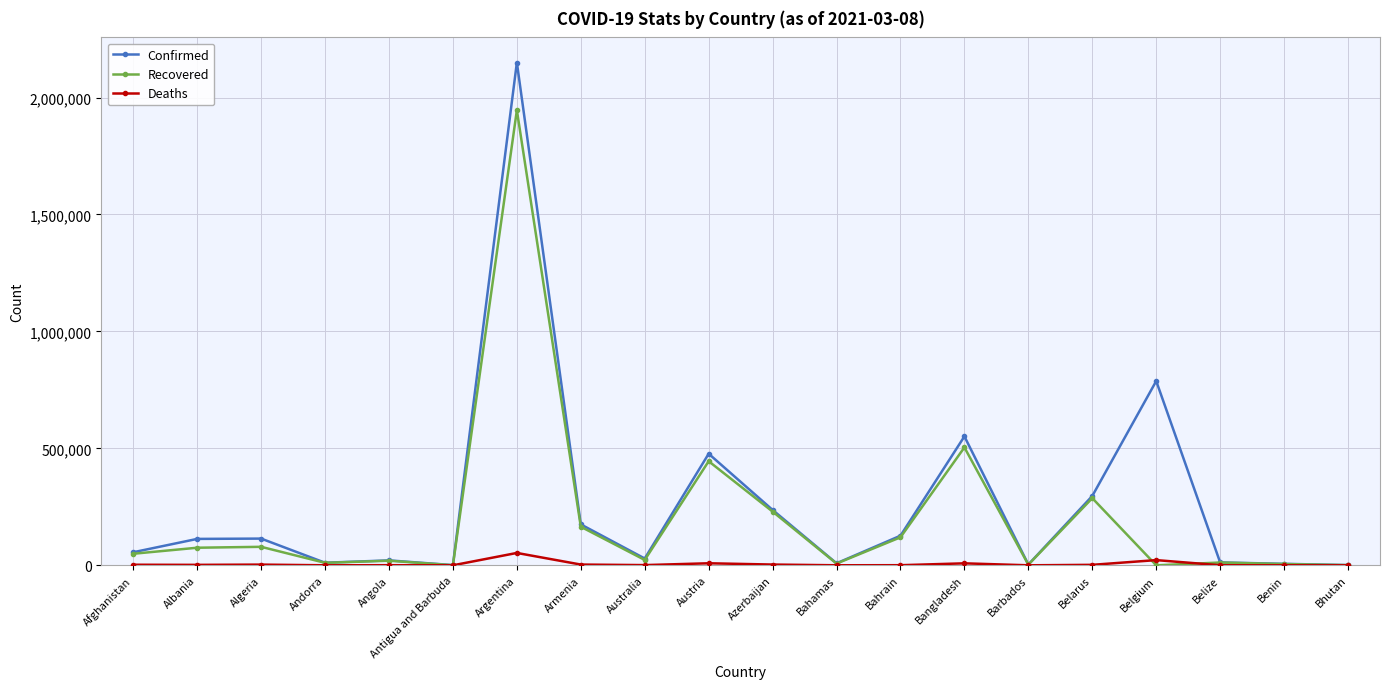

How many values in the Deaths series are below 1939?

10